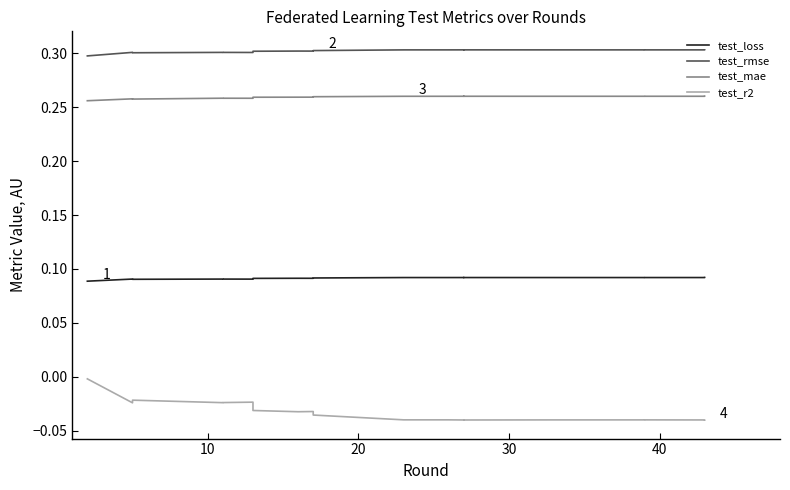

Is the value of test_r2 at 15 greater than the value of test_loss at 50?

No